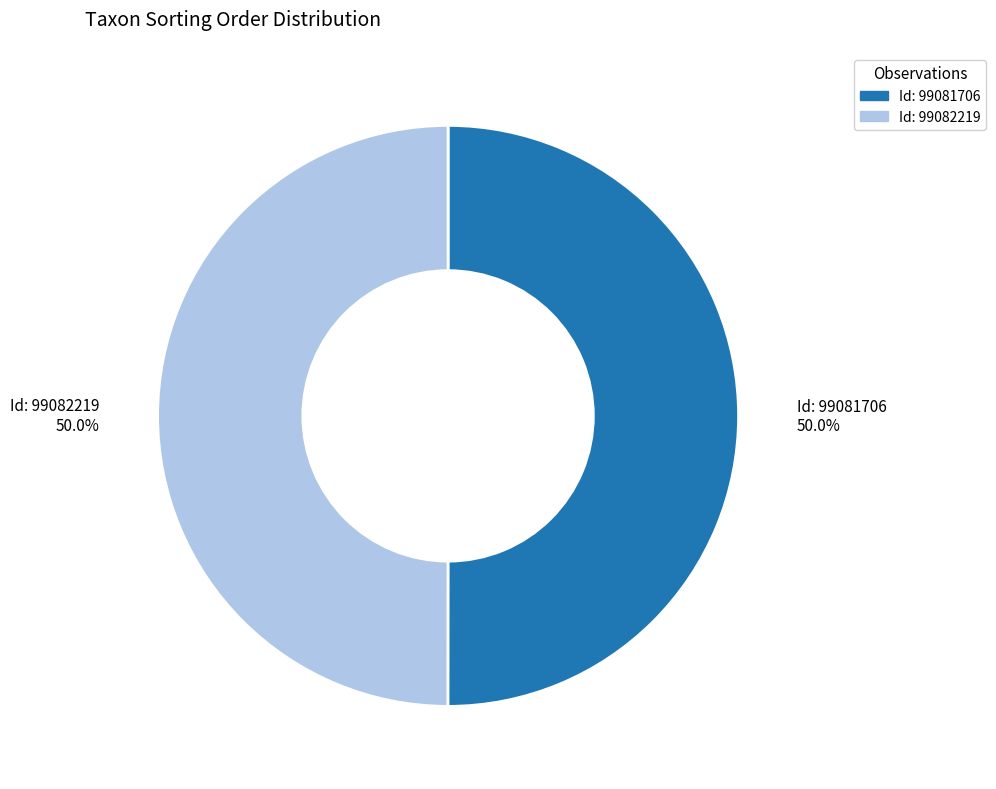

What is the smallest slice in the pie chart?

99082219